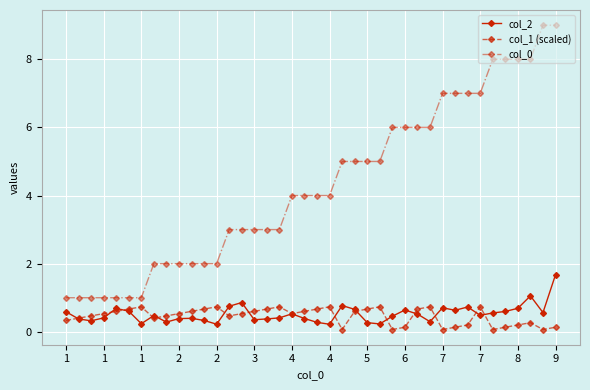

Which series has the largest total across all categories?

col_0